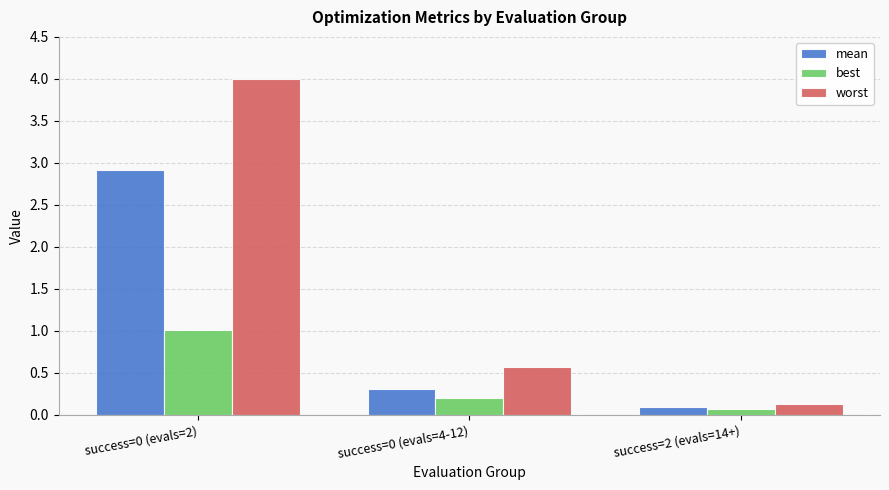

What is the total value across all series at success=2 (evals=14+)?

0.3